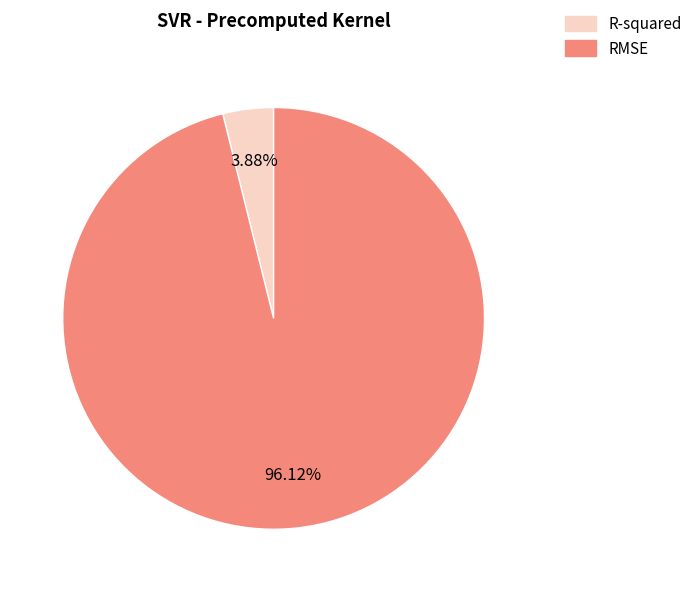

What percentage is the R-squared slice, to the nearest percent?

4%